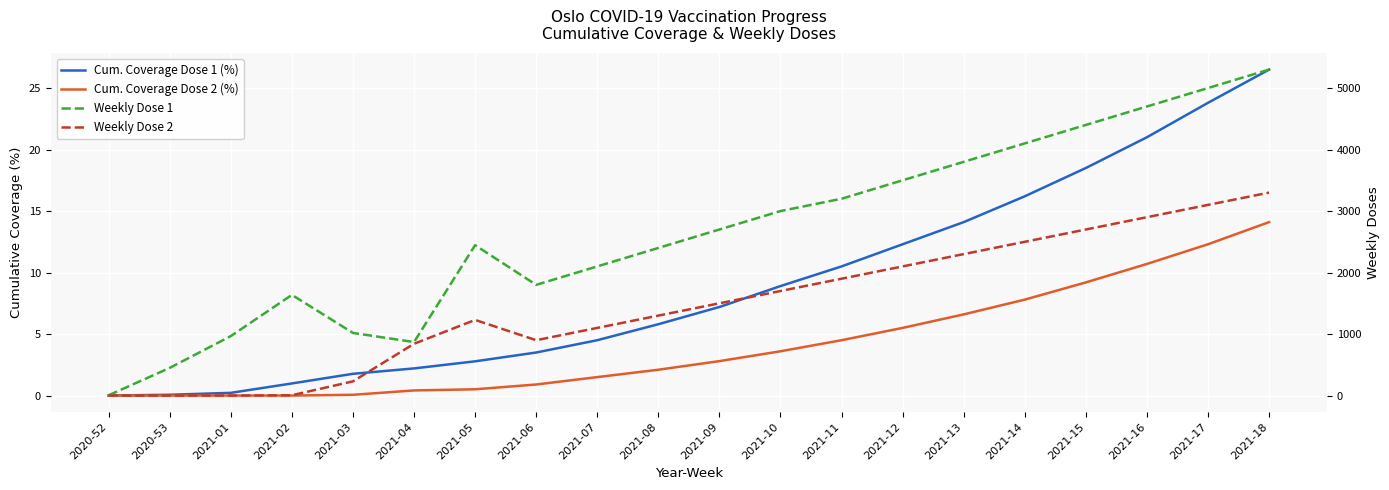

At how many categories does at least one series exceed 2526?

10